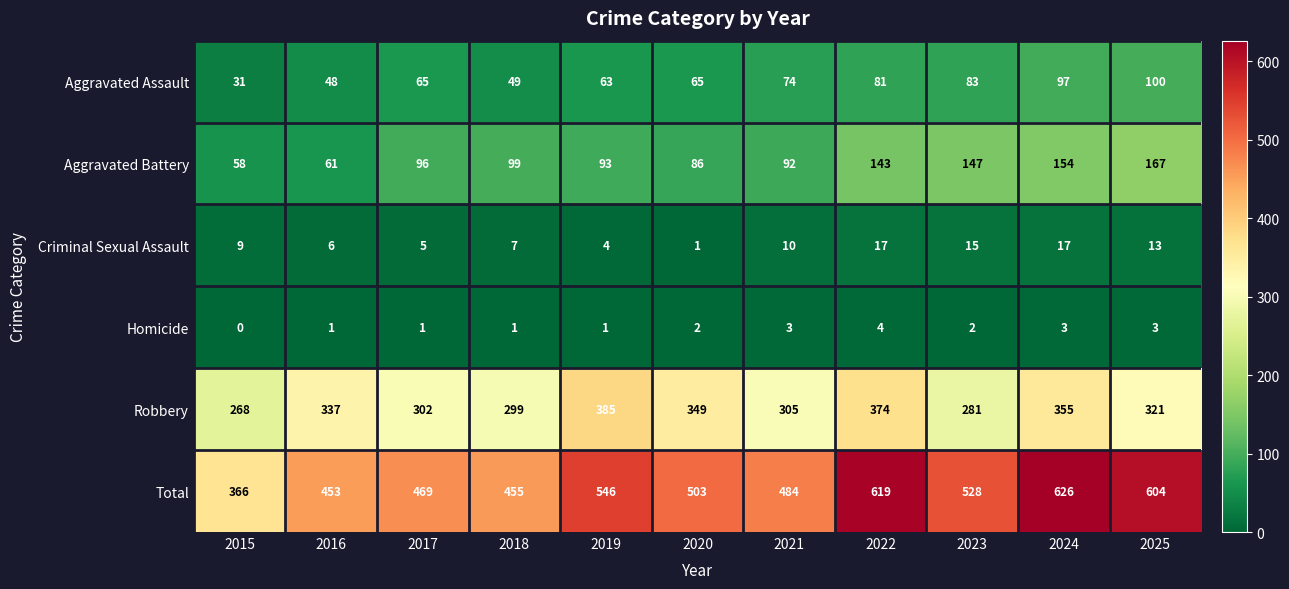

Rank the series by their maximum value, from highest to lowest.

Total, Robbery, Aggravated Battery, Aggravated Assault, Criminal Sexual Assault, Homicide